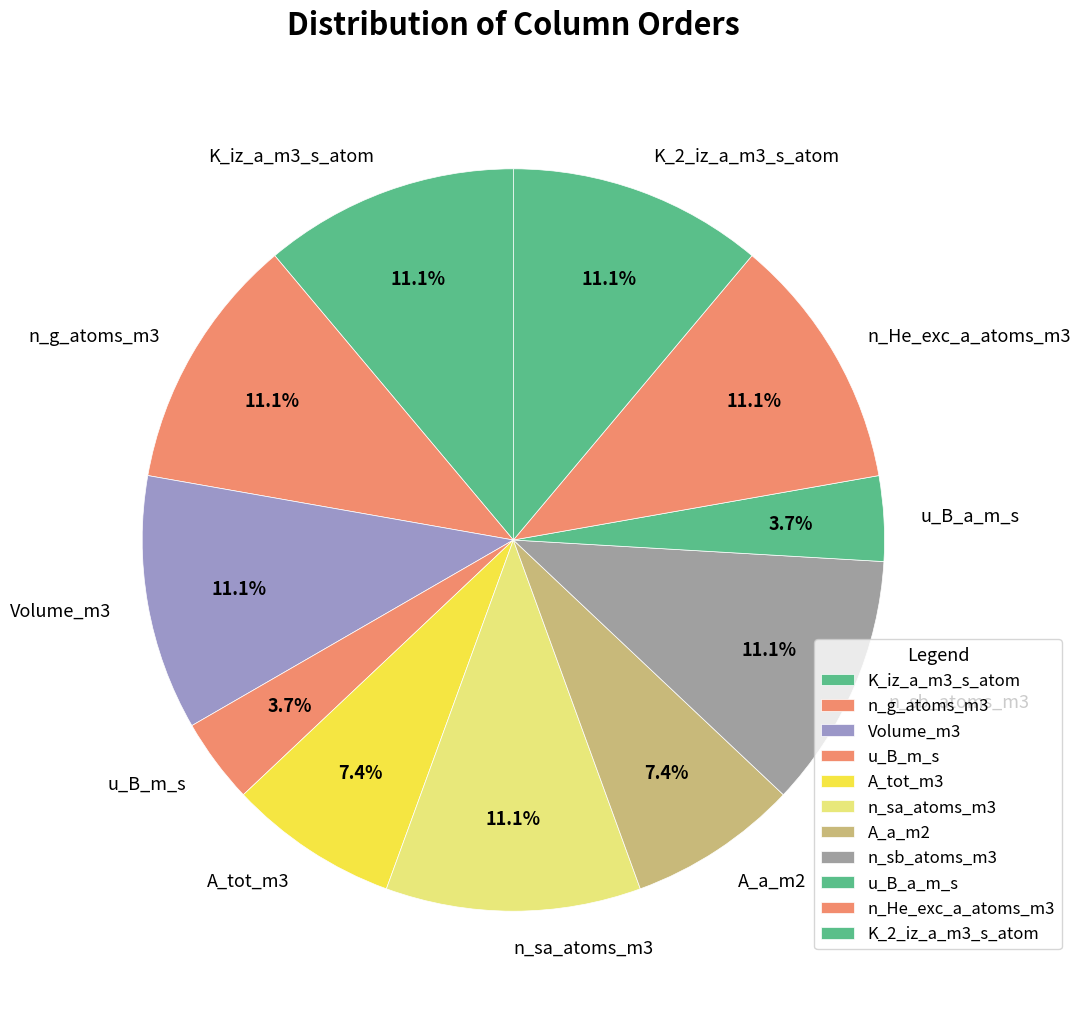

What is the ratio of the value at u_B_a_m_s to the value at n_He_exc_a_atoms_m3?

0.3